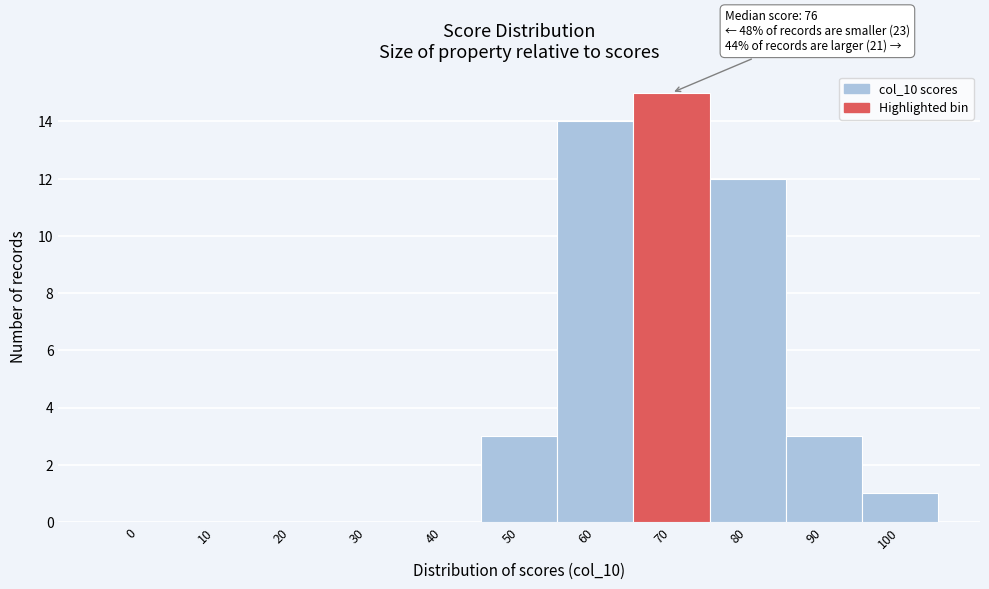

Reading left to right, list all the values displayed in this chart.

0=0	10=0	20=0	30=0	40=0	50=3	60=14	70=15	80=12	90=3	100=1